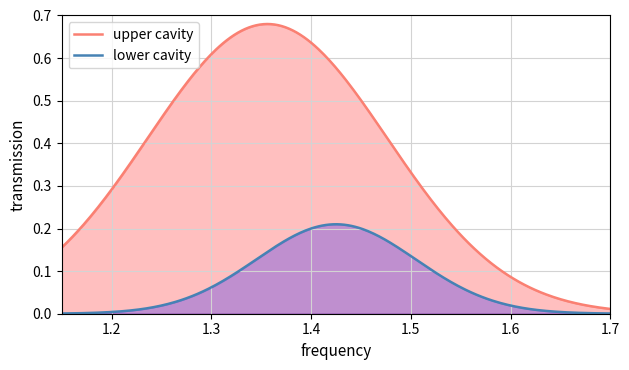

Does the chart have visible grid lines?

Yes